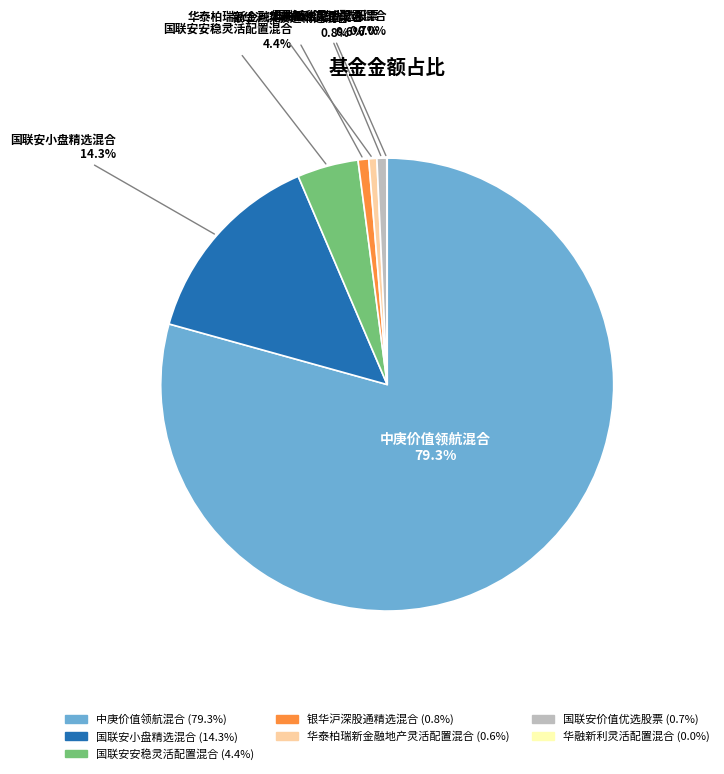

Does any single category account for the majority?

Yes